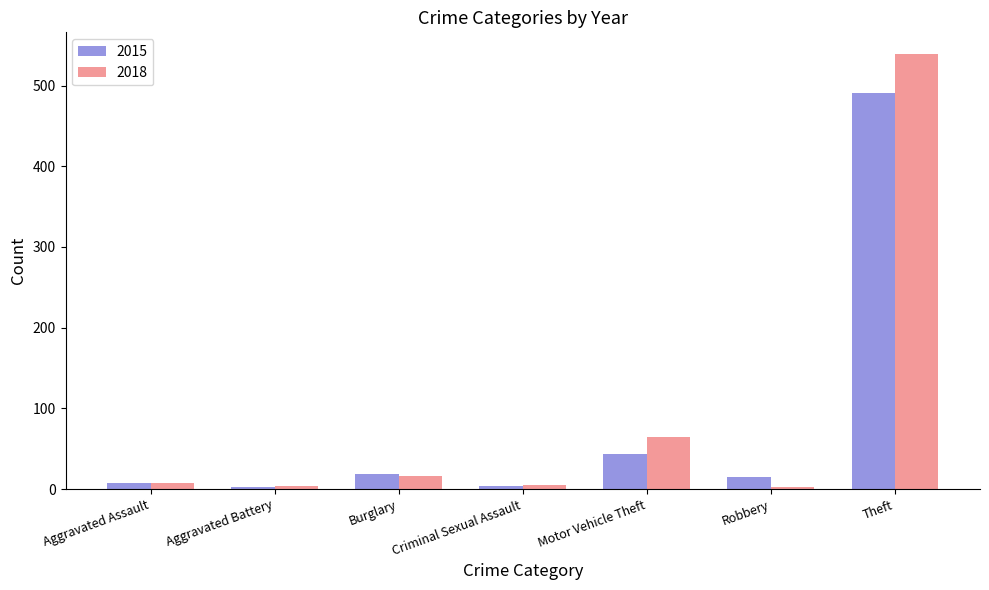

At which category is the sum across all series the highest?

Theft